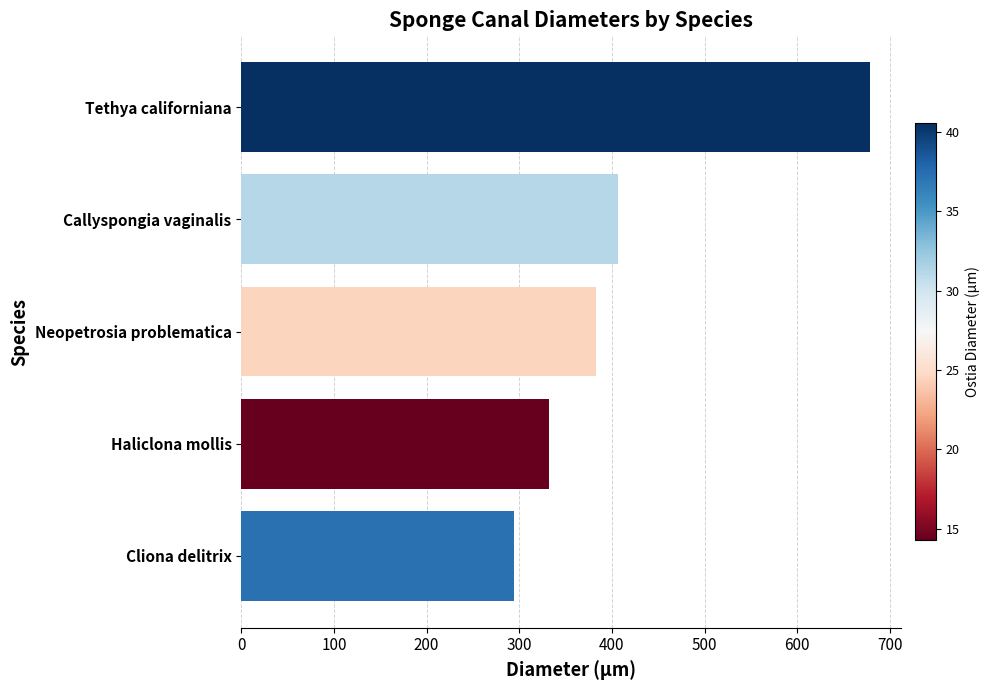

What is the average value?

419.0